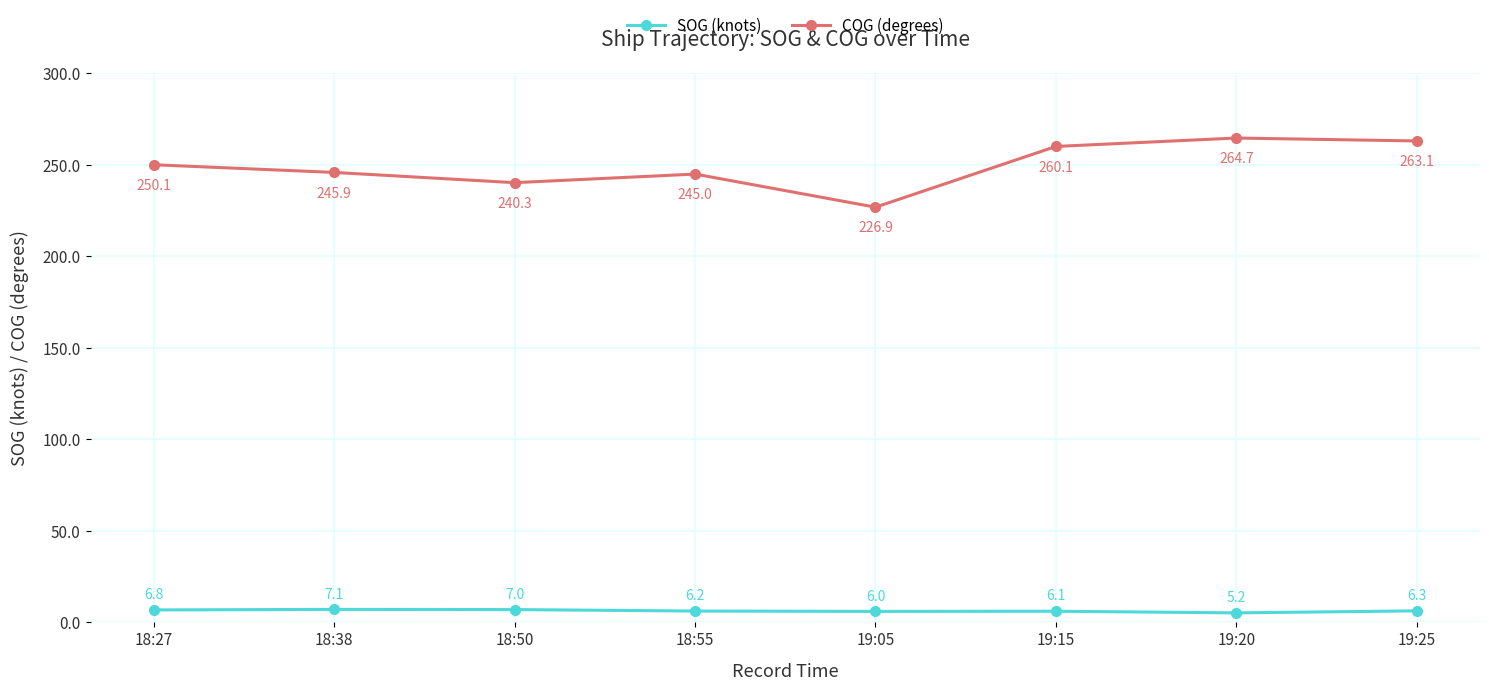

Is the value of SOG (knots) at 18:38 greater than the value of COG (degrees) at 18:55?

No